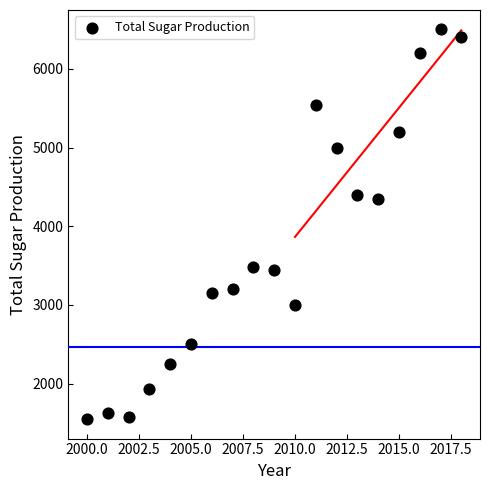

What is the range of X values (max minus min)?

18